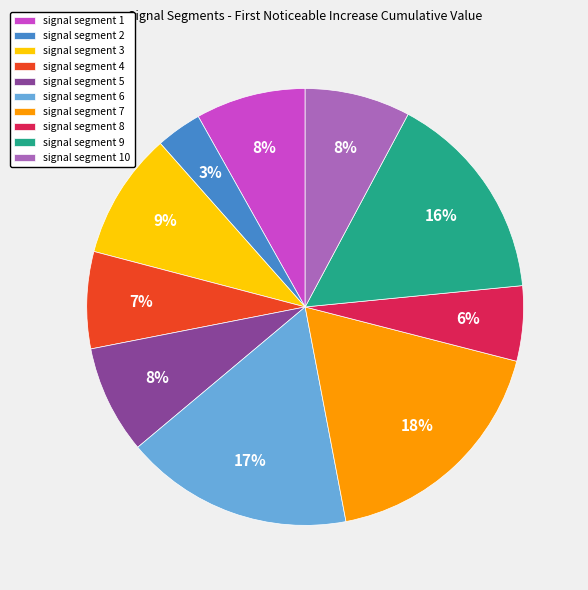

Do signal segment 5 and signal segment 4 together represent more than half of the pie?

No